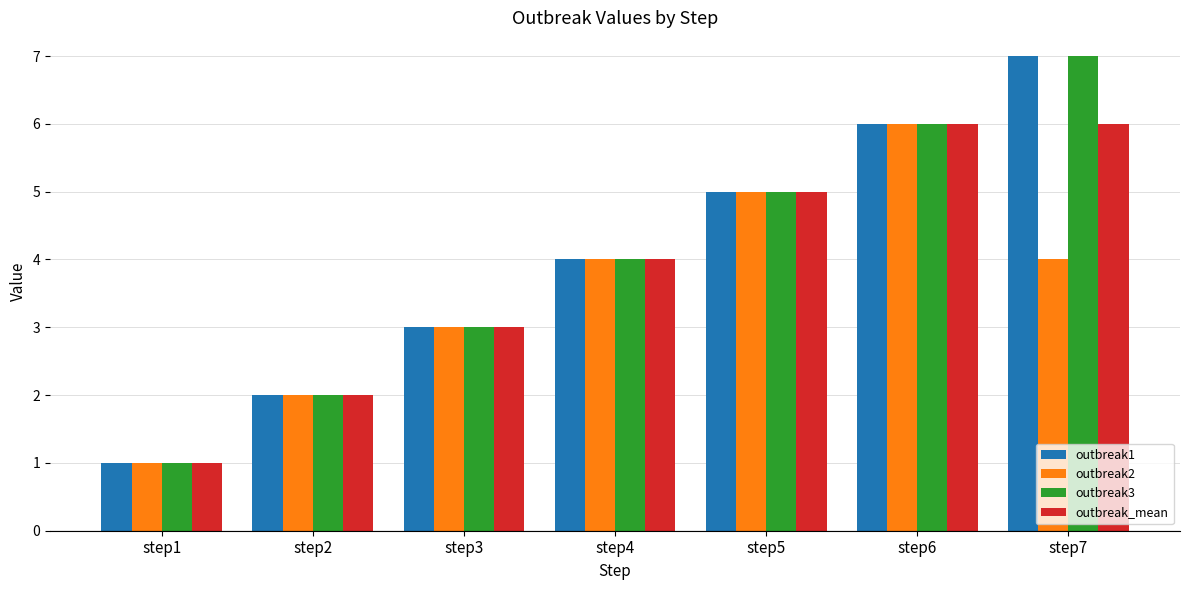

What is the difference between the maximum and minimum values in the outbreak_mean series?

5